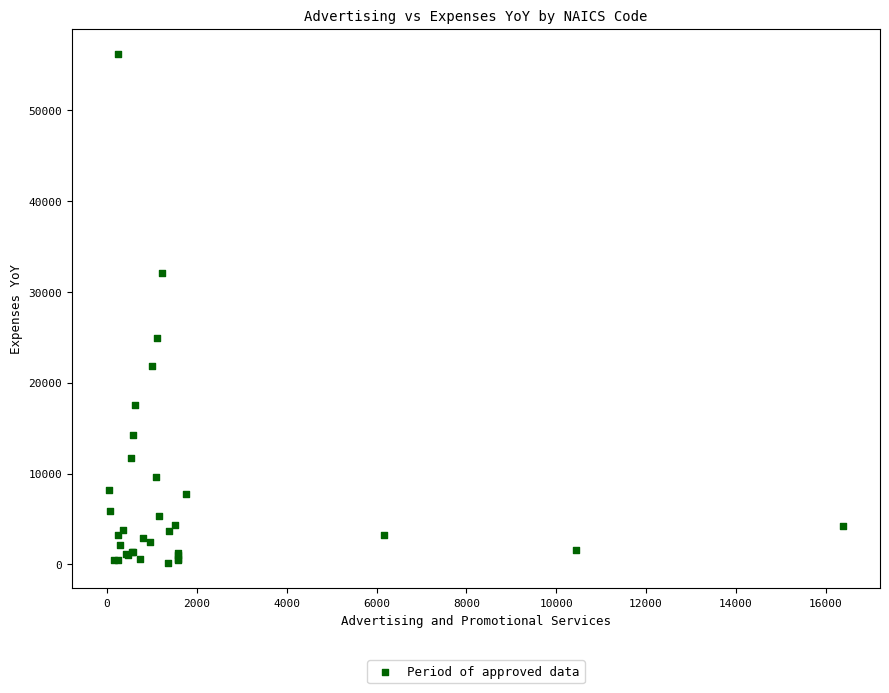

What Y value in the scatter plot is closest to 28175?

24886.0